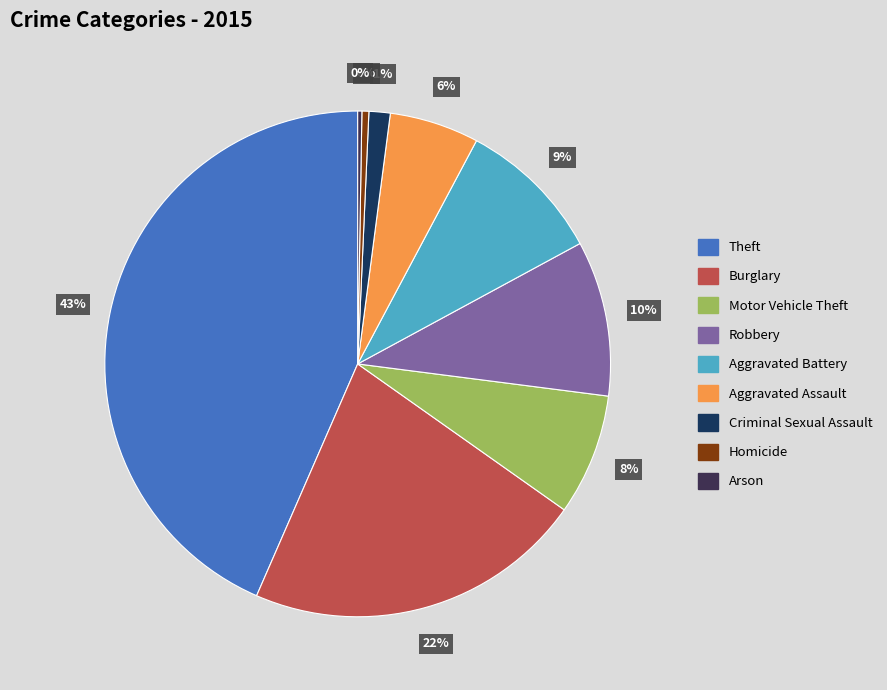

Is the sum of Aggravated Assault and Burglary greater than half?

No